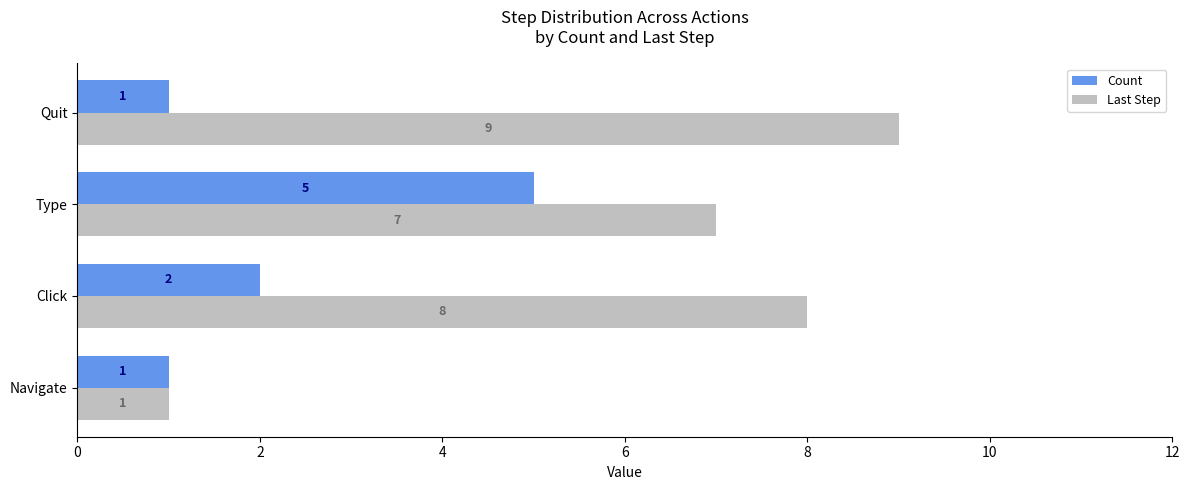

What is the sum of all Count values?

9